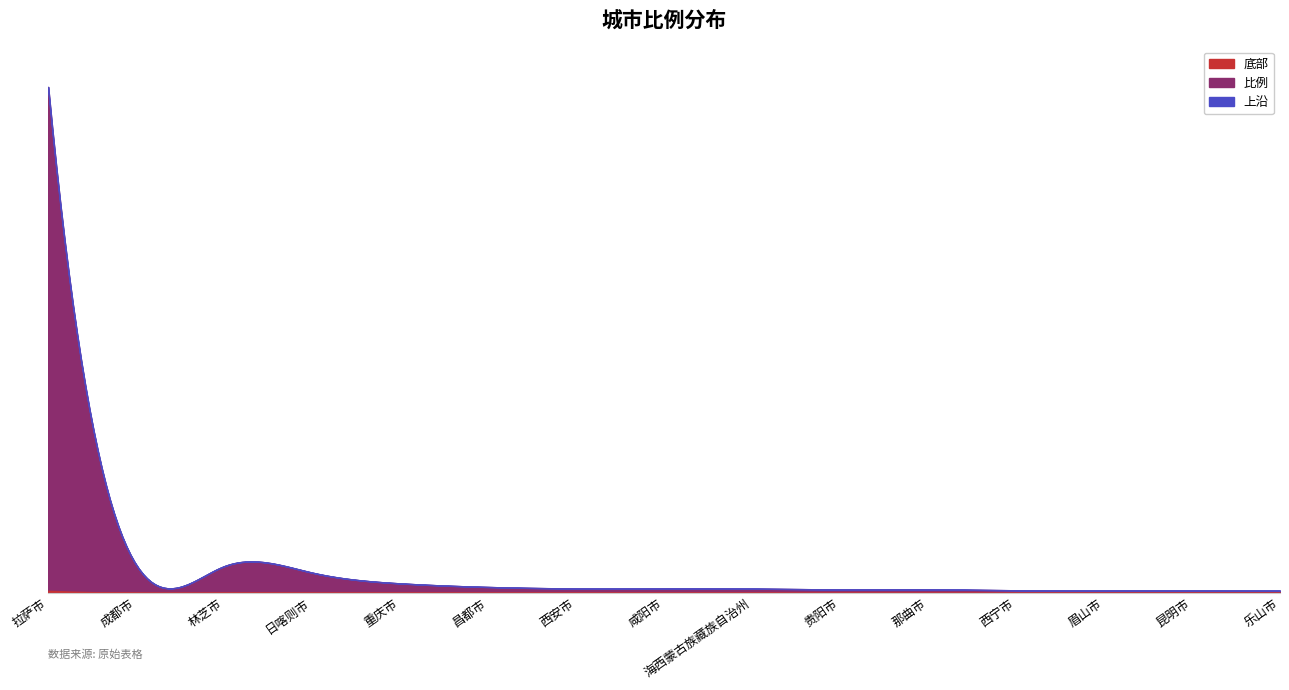

Approximately how many times larger is the value at 西安市 compared to 日喀则市?

0.2